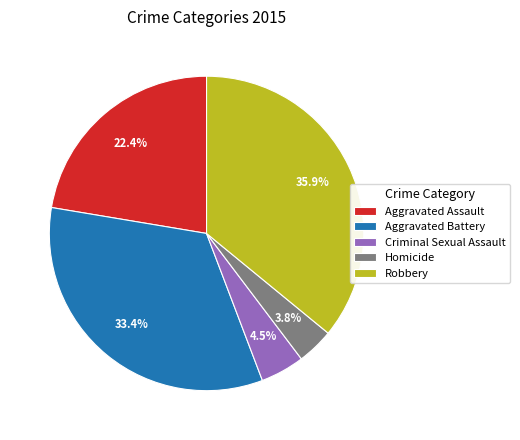

Approximately how many times larger is the value at Aggravated Battery compared to Criminal Sexual Assault?

7.4